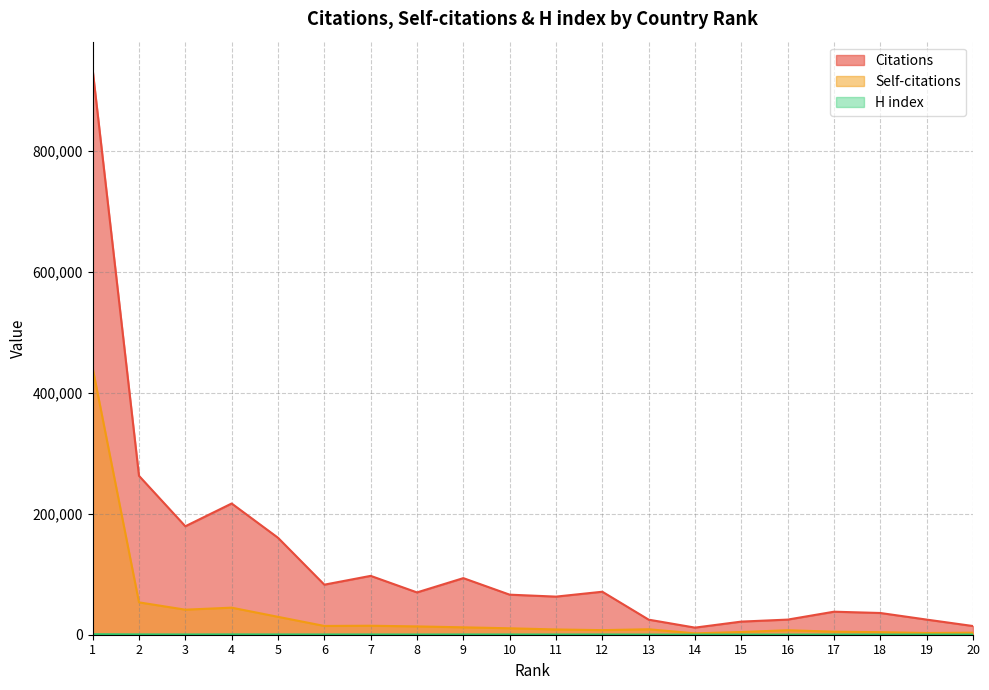

Does the chart display data point markers on the line(s)?

No